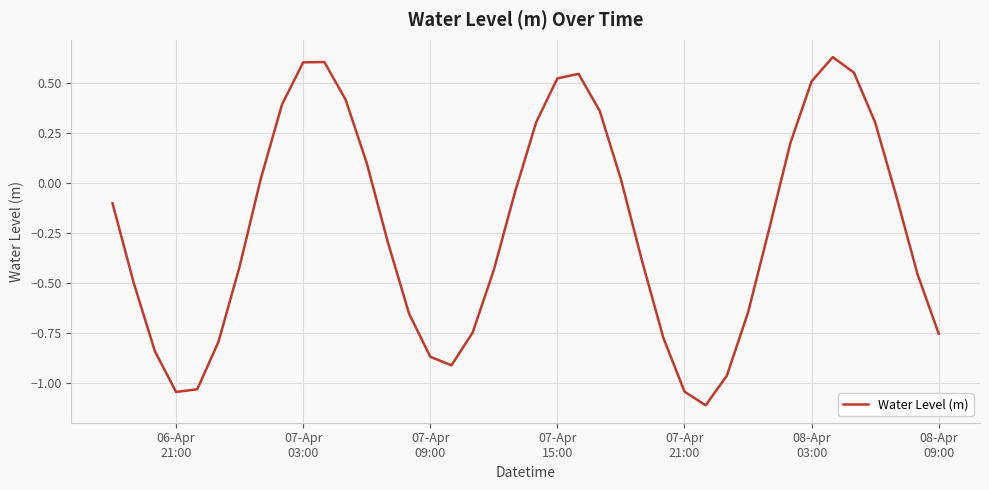

How many lines are shown in the chart?

1